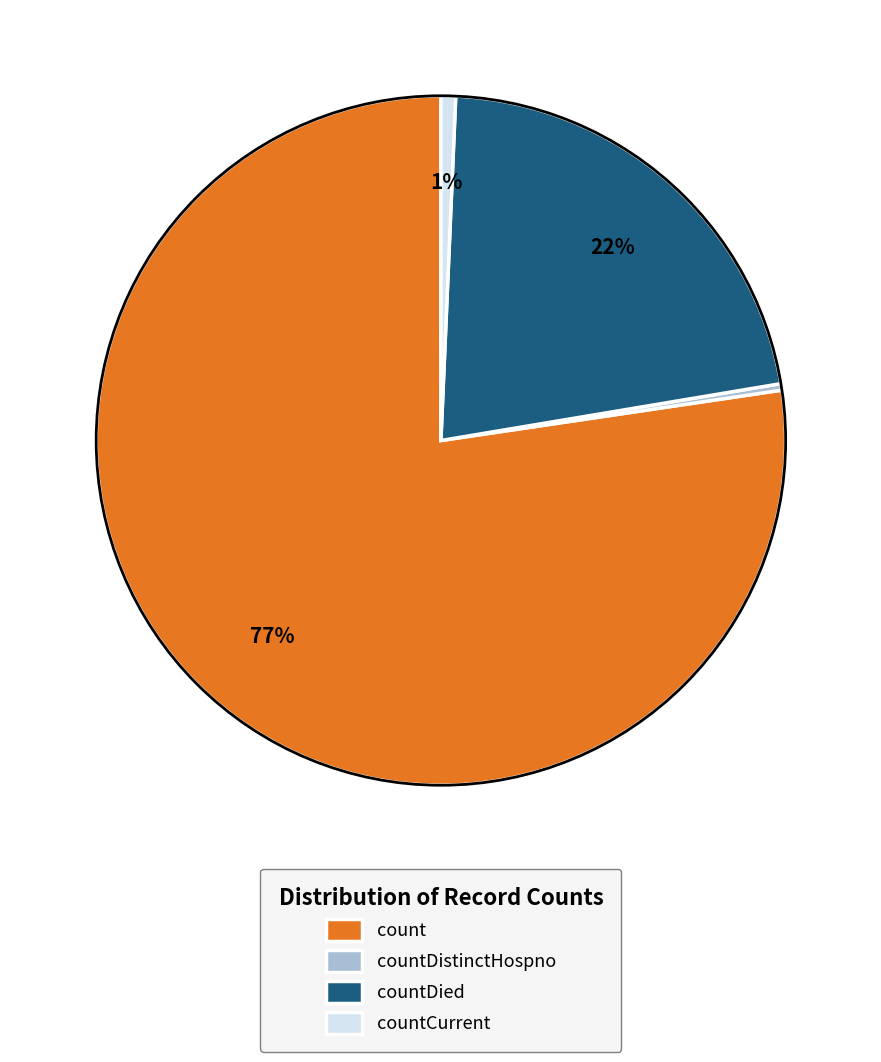

To the nearest percent, what percentage of the pie is countCurrent?

1%